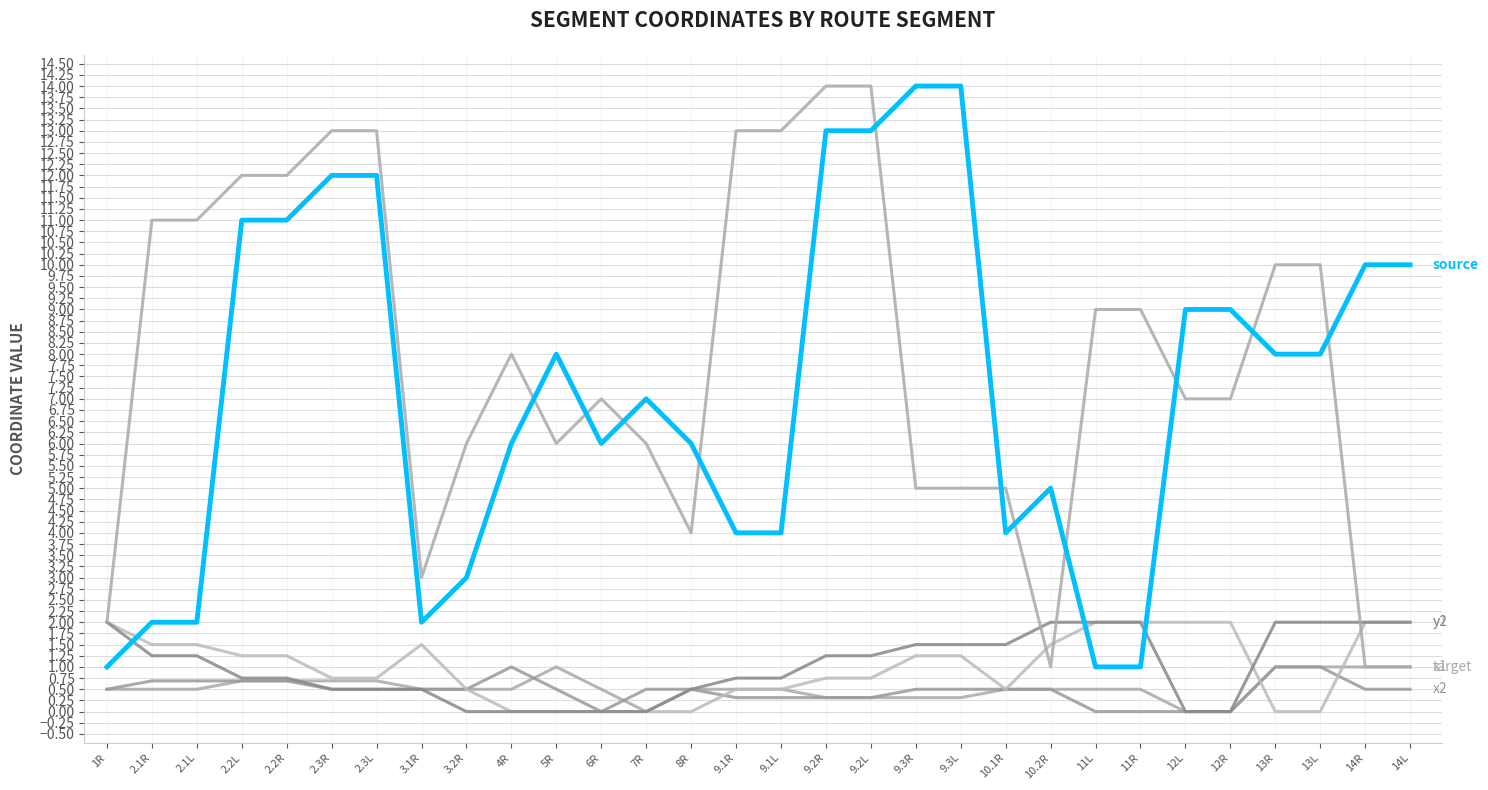

Reading left to right, extract all data points from this chart.

x1: 1R=0.5	2.1R=0.5	2.1L=0.5	2.2L=0.7	2.2R=0.7	2.3R=0.7	2.3L=0.7	3.1R=0.5	3.2R=0.5	4R=0.5	5R=1.0	6R=0.5	7R=0.0	8R=0.5	9.1R=0.5	9.1L=0.5	9.2R=0.3	9.2L=0.3	9.3R=0.3	9.3L=0.3	10.1R=0.5	10.2R=0.5	11L=0.5	11R=0.5	12L=0.0	12R=0.0	13R=1.0	13L=1.0	14R=1.0	14L=1.0
x2: 1R=0.5	2.1R=0.7	2.1L=0.7	2.2L=0.7	2.2R=0.7	2.3R=0.5	2.3L=0.5	3.1R=0.5	3.2R=0.5	4R=1.0	5R=0.5	6R=0.0	7R=0.5	8R=0.5	9.1R=0.3	9.1L=0.3	9.2R=0.3	9.2L=0.3	9.3R=0.5	9.3L=0.5	10.1R=0.5	10.2R=0.5	11L=0.0	11R=0.0	12L=0.0	12R=0.0	13R=1.0	13L=1.0	14R=0.5	14L=0.5
y1: 1R=2.0	2.1R=1.5	2.1L=1.5	2.2L=1.2	2.2R=1.2	2.3R=0.8	2.3L=0.8	3.1R=1.5	3.2R=0.5	4R=0.0	5R=0.0	6R=0.0	7R=0.0	8R=0.0	9.1R=0.5	9.1L=0.5	9.2R=0.8	9.2L=0.8	9.3R=1.2	9.3L=1.2	10.1R=0.5	10.2R=1.5	11L=2.0	11R=2.0	12L=2.0	12R=2.0	13R=0.0	13L=0.0	14R=2.0	14L=2.0
y2: 1R=2.0	2.1R=1.2	2.1L=1.2	2.2L=0.8	2.2R=0.8	2.3R=0.5	2.3L=0.5	3.1R=0.5	3.2R=0.0	4R=0.0	5R=0.0	6R=0.0	7R=0.0	8R=0.5	9.1R=0.8	9.1L=0.8	9.2R=1.2	9.2L=1.2	9.3R=1.5	9.3L=1.5	10.1R=1.5	10.2R=2.0	11L=2.0	11R=2.0	12L=0.0	12R=0.0	13R=2.0	13L=2.0	14R=2.0	14L=2.0
target: 1R=2.0	2.1R=11.0	2.1L=11.0	2.2L=12.0	2.2R=12.0	2.3R=13.0	2.3L=13.0	3.1R=3.0	3.2R=6.0	4R=8.0	5R=6.0	6R=7.0	7R=6.0	8R=4.0	9.1R=13.0	9.1L=13.0	9.2R=14.0	9.2L=14.0	9.3R=5.0	9.3L=5.0	10.1R=5.0	10.2R=1.0	11L=9.0	11R=9.0	12L=7.0	12R=7.0	13R=10.0	13L=10.0	14R=1.0	14L=1.0
source: 1R=1.0	2.1R=2.0	2.1L=2.0	2.2L=11.0	2.2R=11.0	2.3R=12.0	2.3L=12.0	3.1R=2.0	3.2R=3.0	4R=6.0	5R=8.0	6R=6.0	7R=7.0	8R=6.0	9.1R=4.0	9.1L=4.0	9.2R=13.0	9.2L=13.0	9.3R=14.0	9.3L=14.0	10.1R=4.0	10.2R=5.0	11L=1.0	11R=1.0	12L=9.0	12R=9.0	13R=8.0	13L=8.0	14R=10.0	14L=10.0